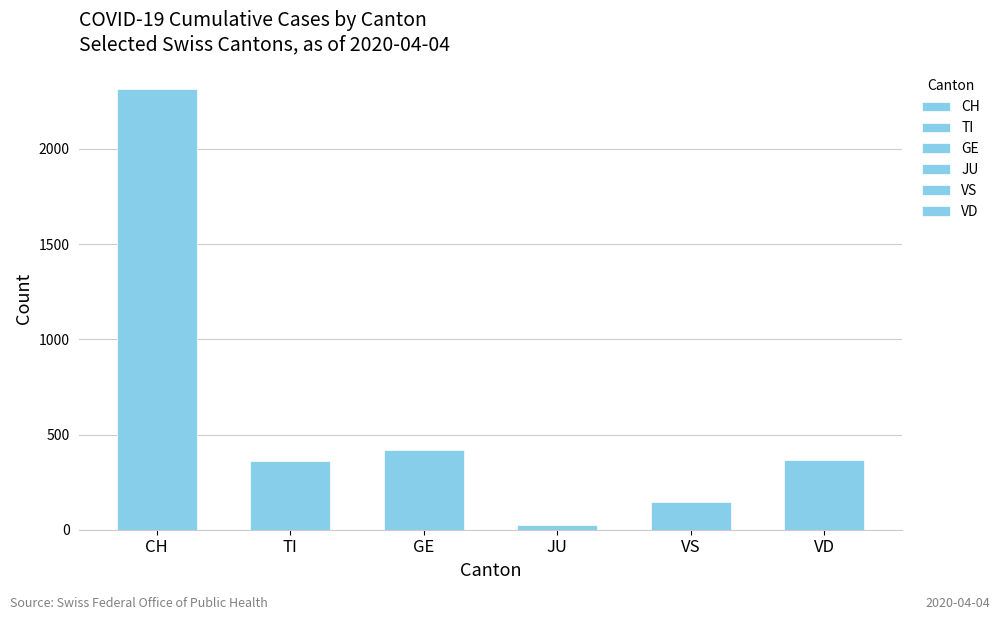

The value of GE at 2020-04-01 is 662. True or false?

False